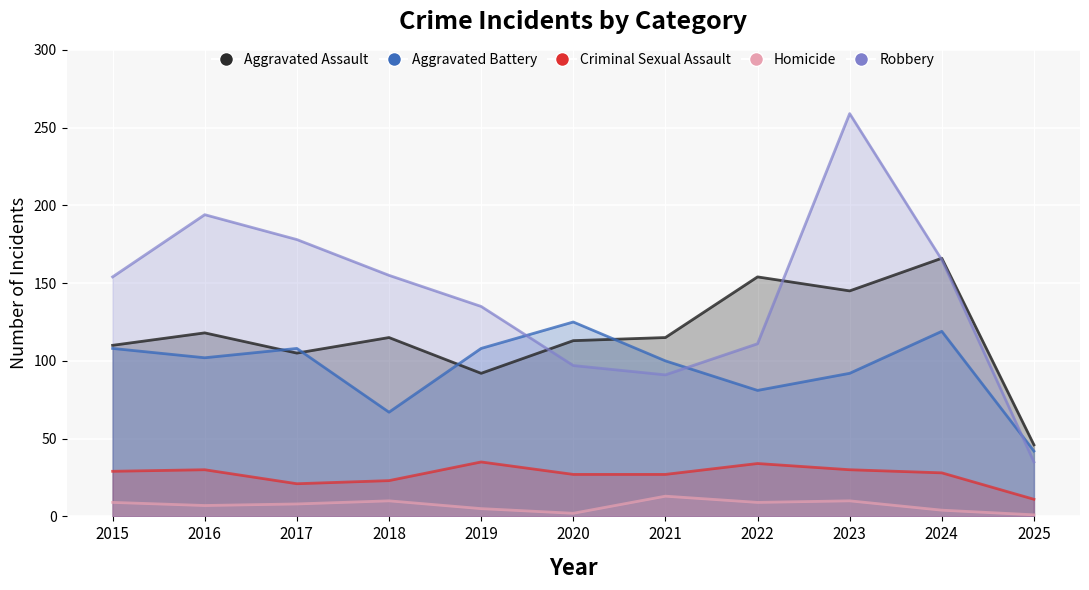

List the labels in order of Robbery value, largest first.

2023, 2016, 2017, 2024, 2018, 2015, 2019, 2022, 2020, 2021, 2025